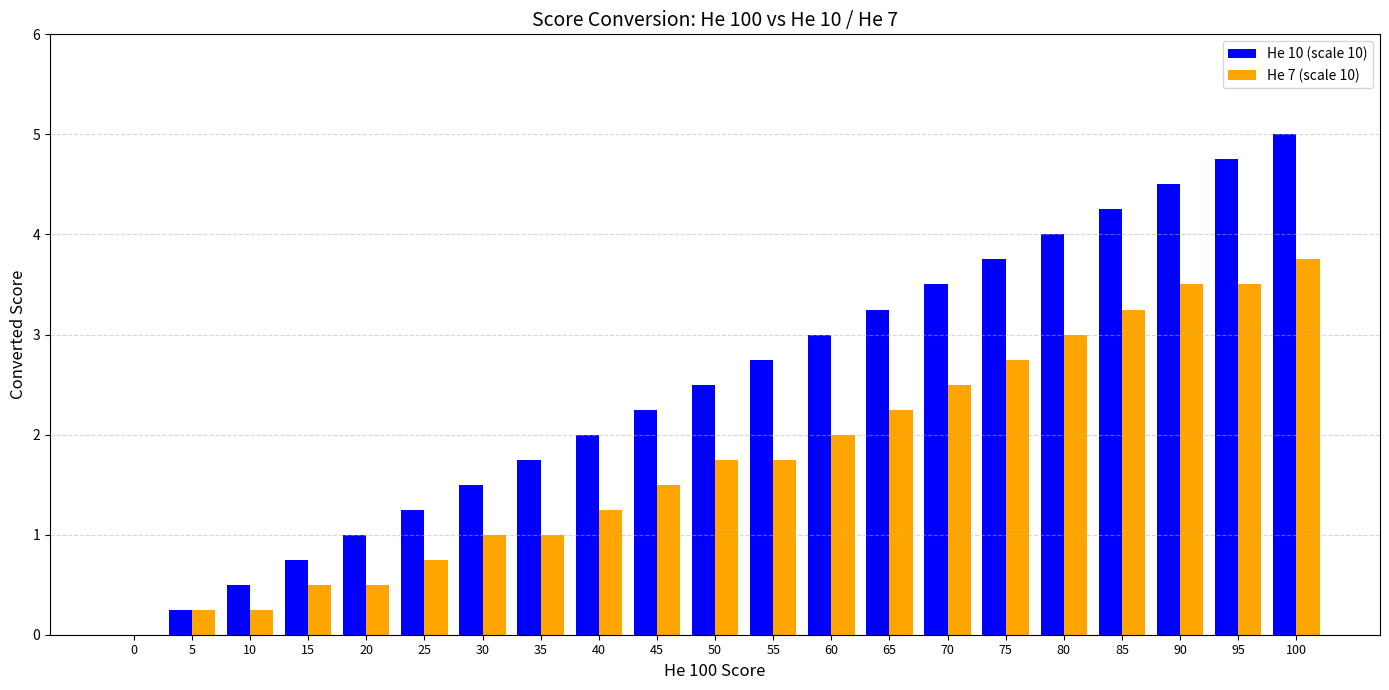

What is the spread (max minus min) of values at 75?

1.0